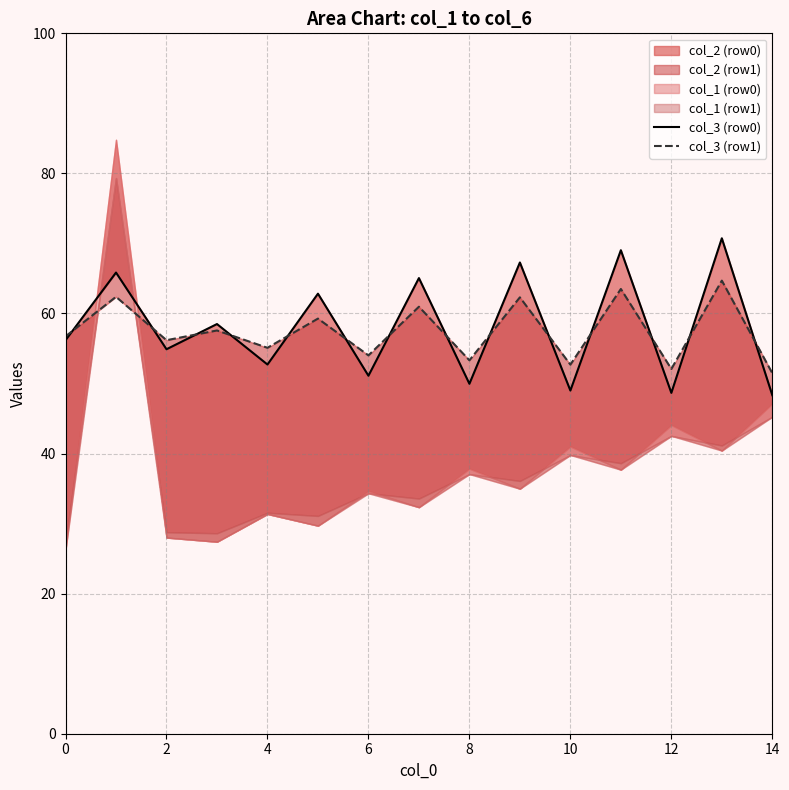

What is the label of the 9th point from the left?

8